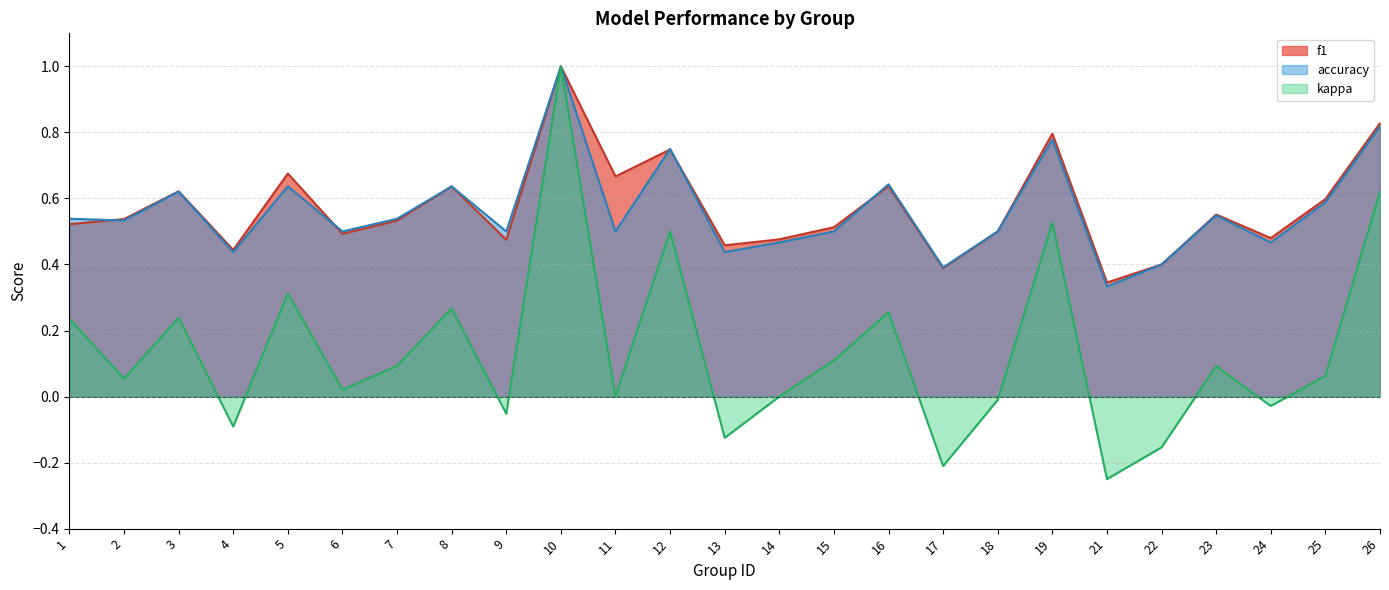

Where do f1 and accuracy first cross each other?

1 and 2